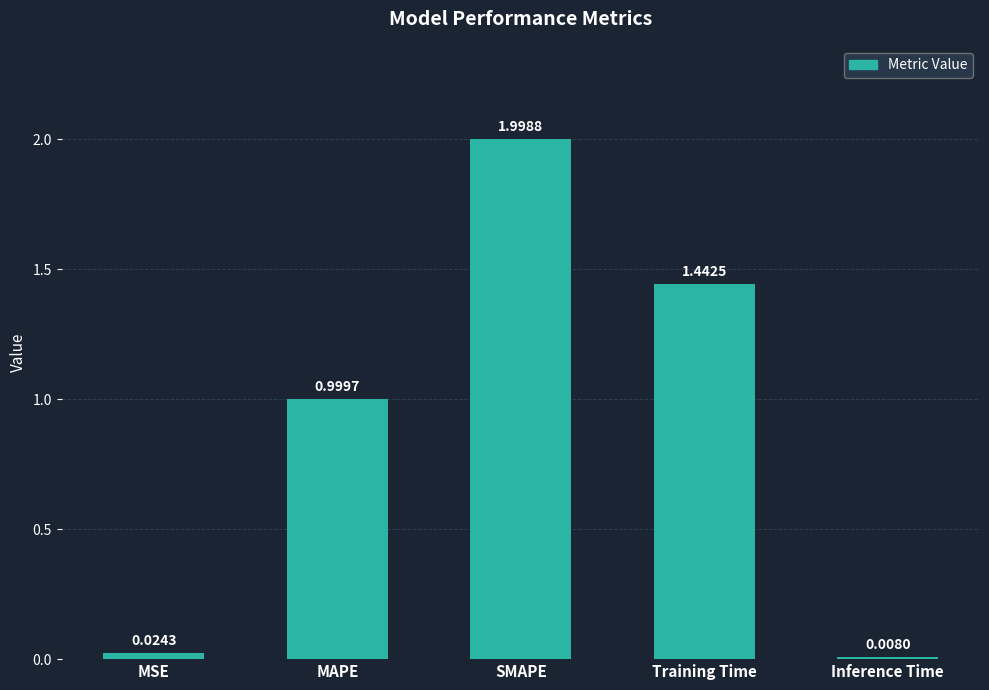

Which category has the lowest value across all series?

Inference Time